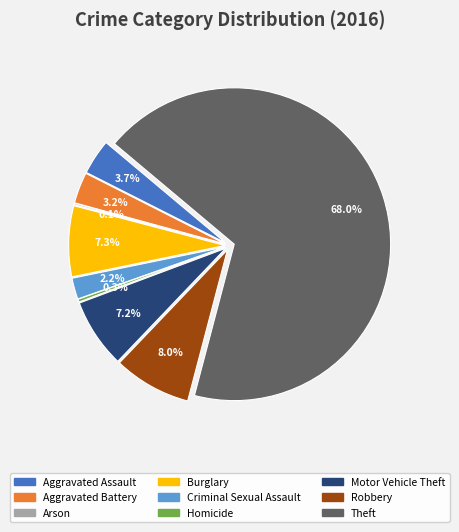

Rank the categories by value from highest to lowest.

Theft, Robbery, Burglary, Motor Vehicle Theft, Aggravated Assault, Aggravated Battery, Criminal Sexual Assault, Homicide, Arson